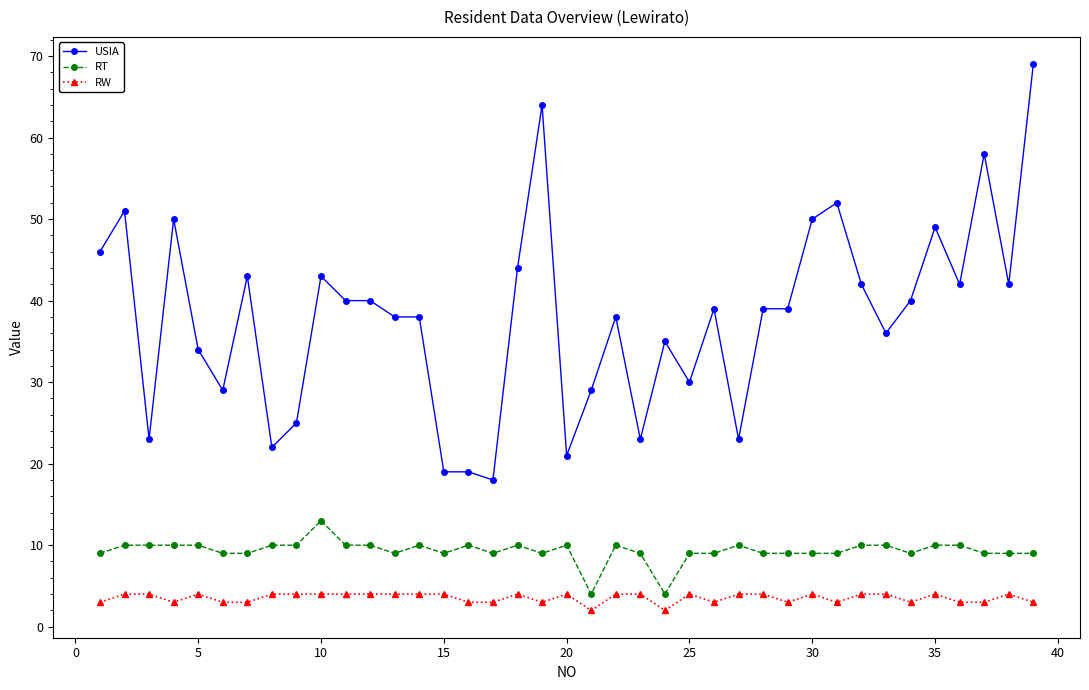

What is the average value of the RT series?

9